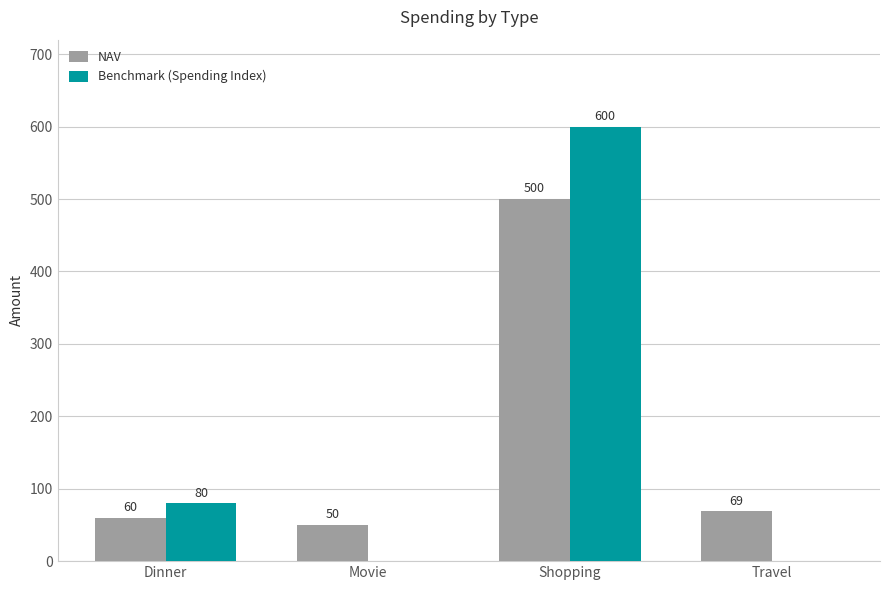

What is the total value across all series at Travel?

69